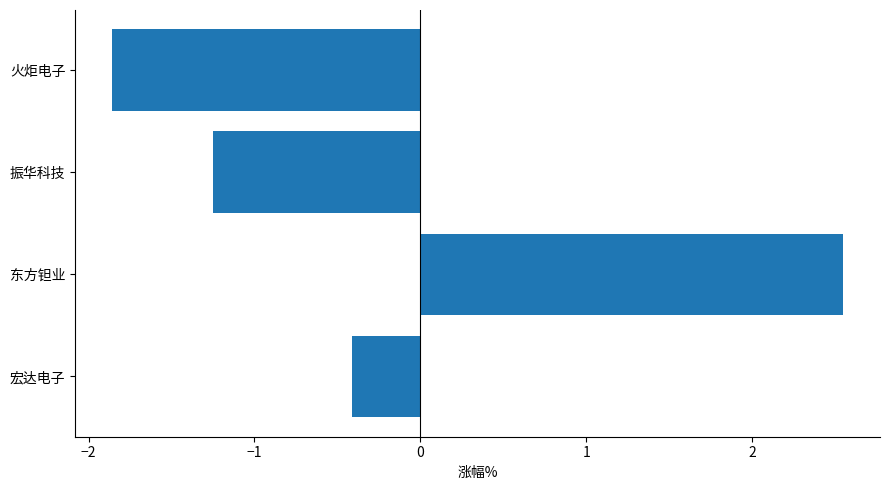

Are the bars horizontal?

Yes